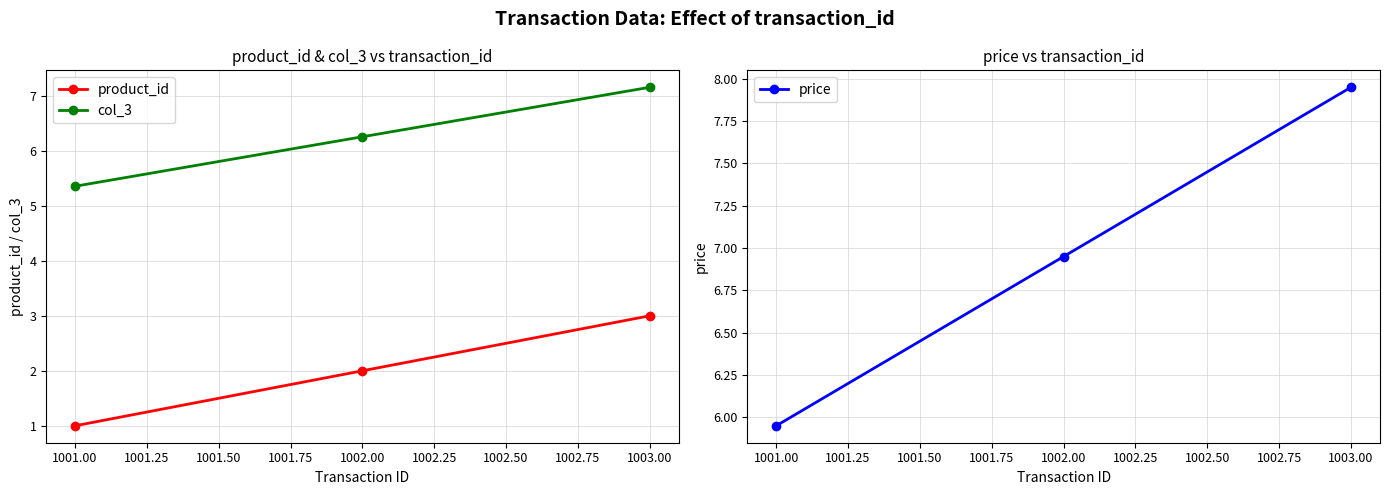

True or false: product_id has a value of 2.0 at 1002.00.

True